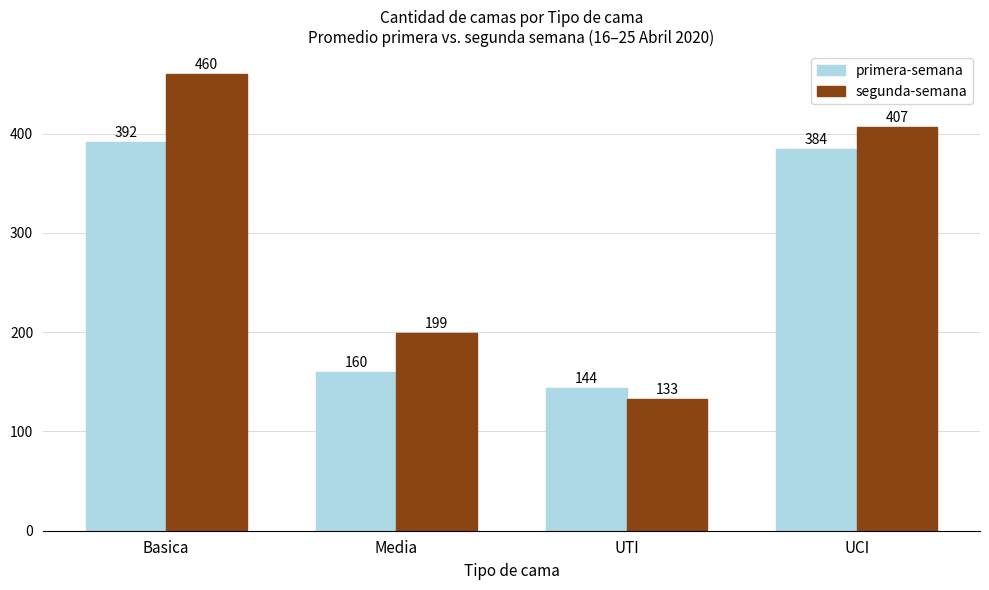

What is the sum of all primera-semana values?

1080